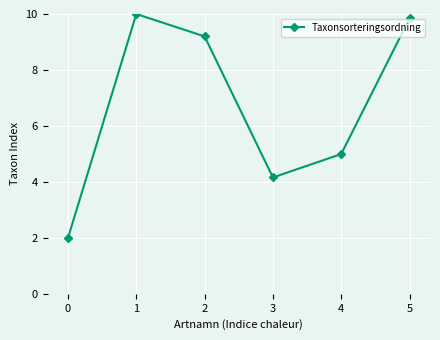

What is the smallest value displayed?

2.0